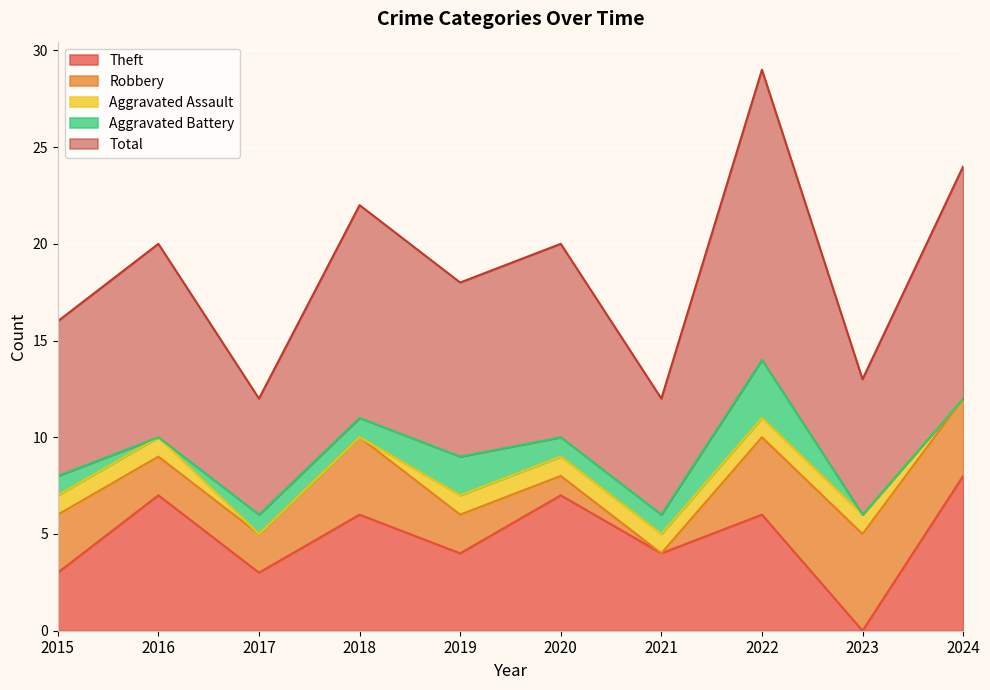

Which series has the largest total across all categories?

Total